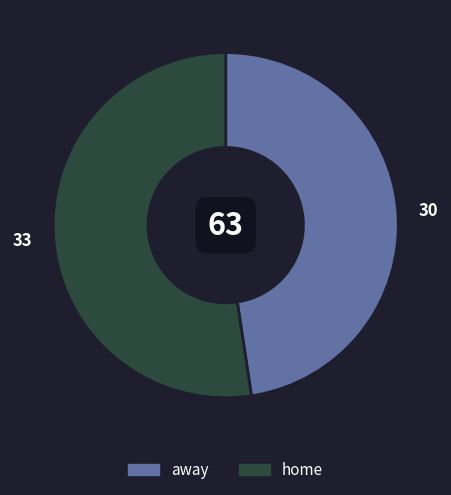

Which category has the smallest portion of the pie?

away